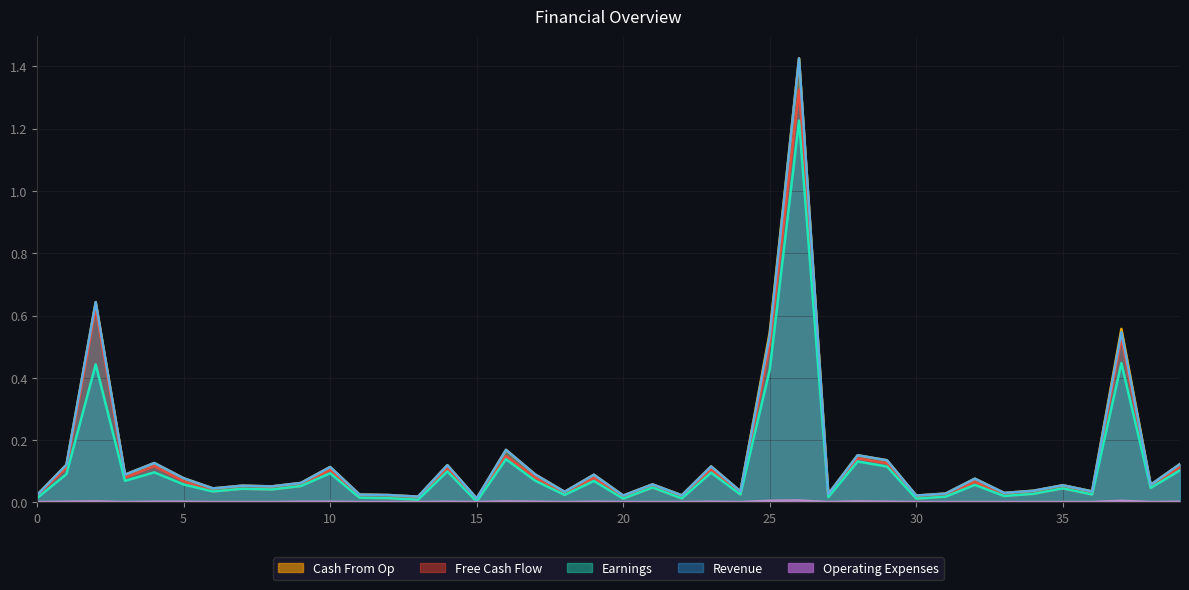

Rank the categories by Operating Expenses value from lowest to highest.

0, 3, 6, 7, 8, 11, 12, 13, 15, 18, 20, 21, 22, 24, 27, 30, 31, 32, 33, 34, 35, 36, 38, 1, 4, 5, 9, 10, 14, 17, 19, 23, 29, 39, 2, 16, 28, 25, 37, 26